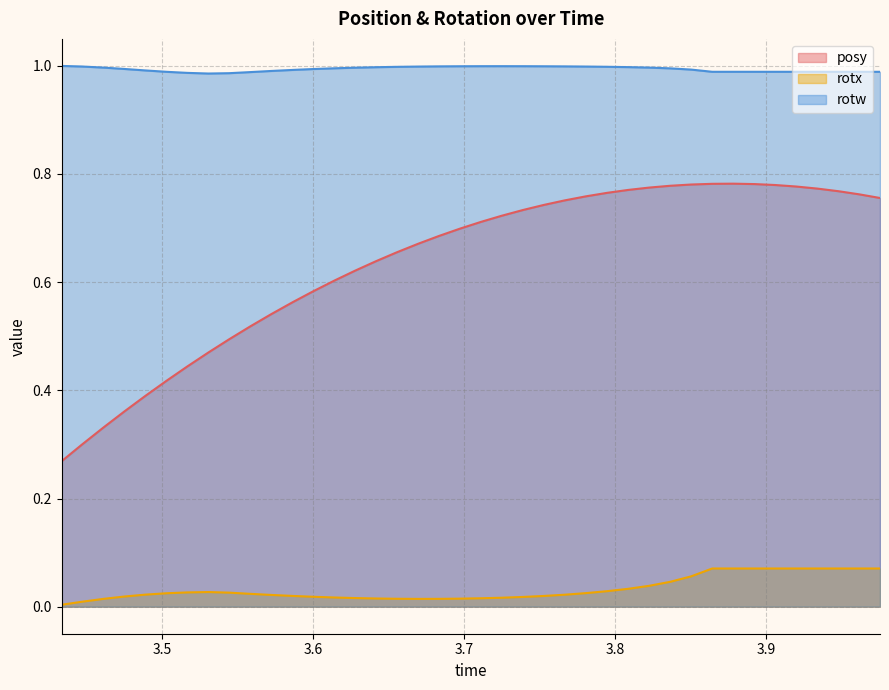

How many posy values are between 0 and 1?

40